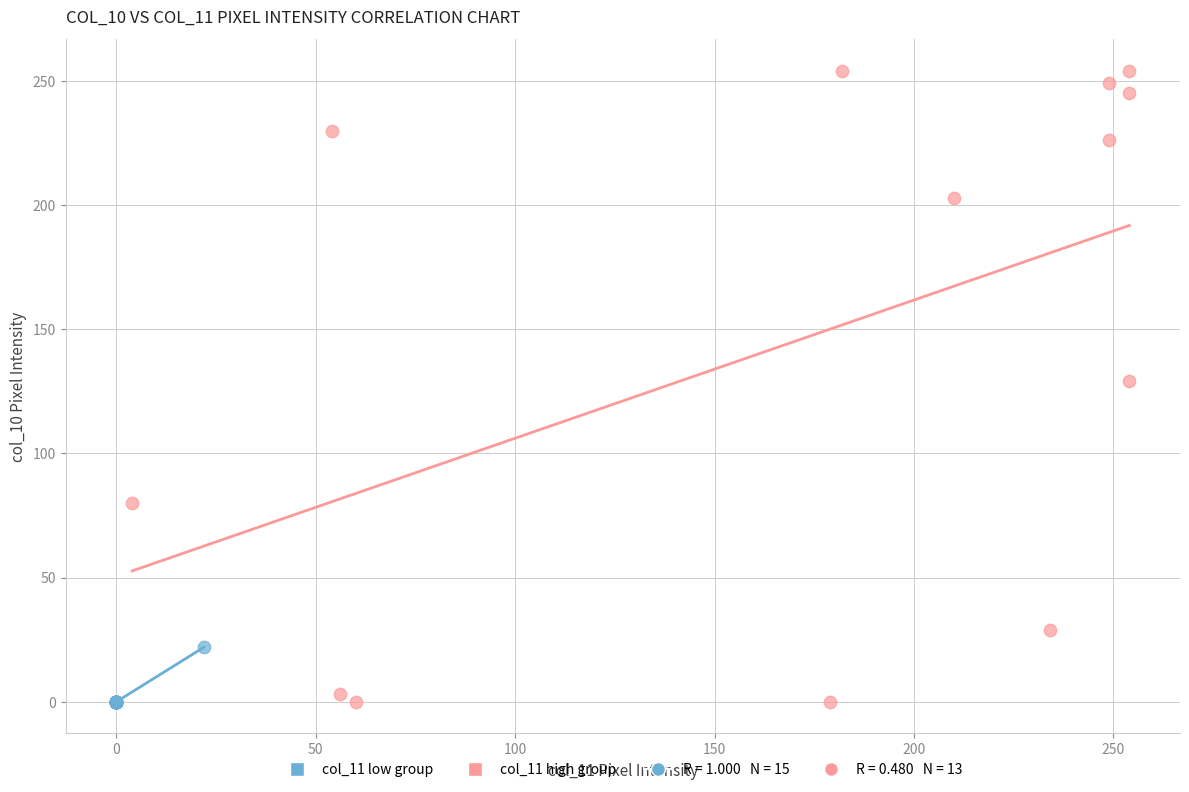

Which series reaches the maximum Y coordinate?

col_11 high group